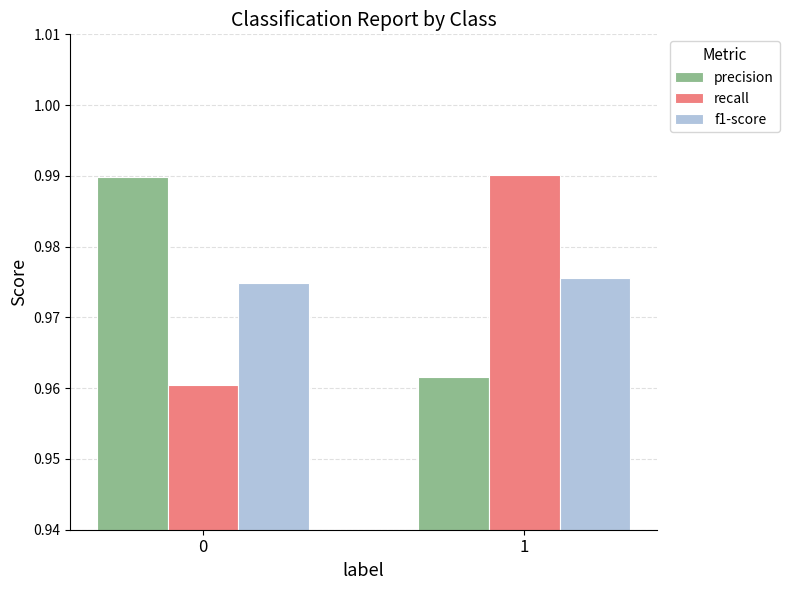

How many f1-score values are between 0 and 1?

2